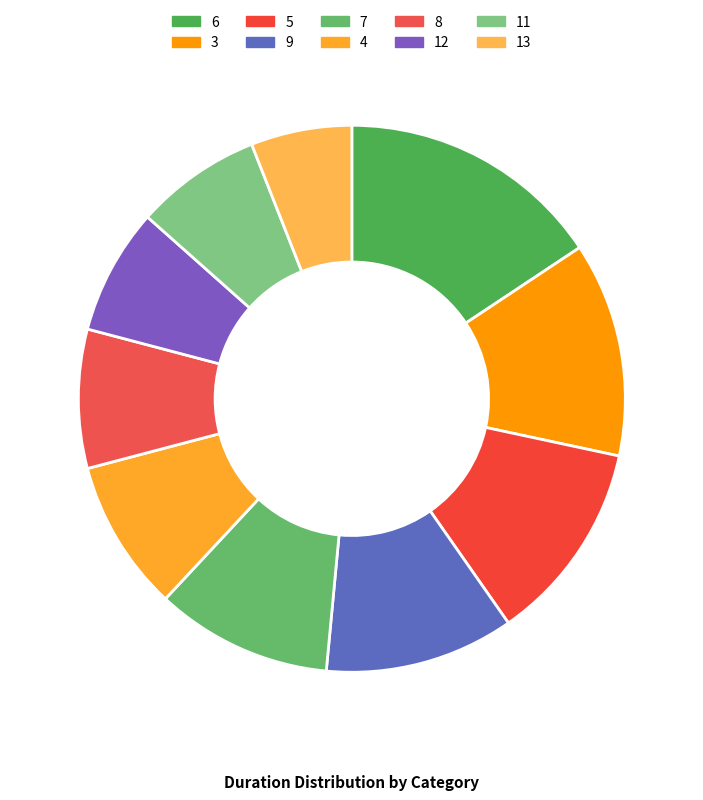

How many slices are in this pie chart?

10